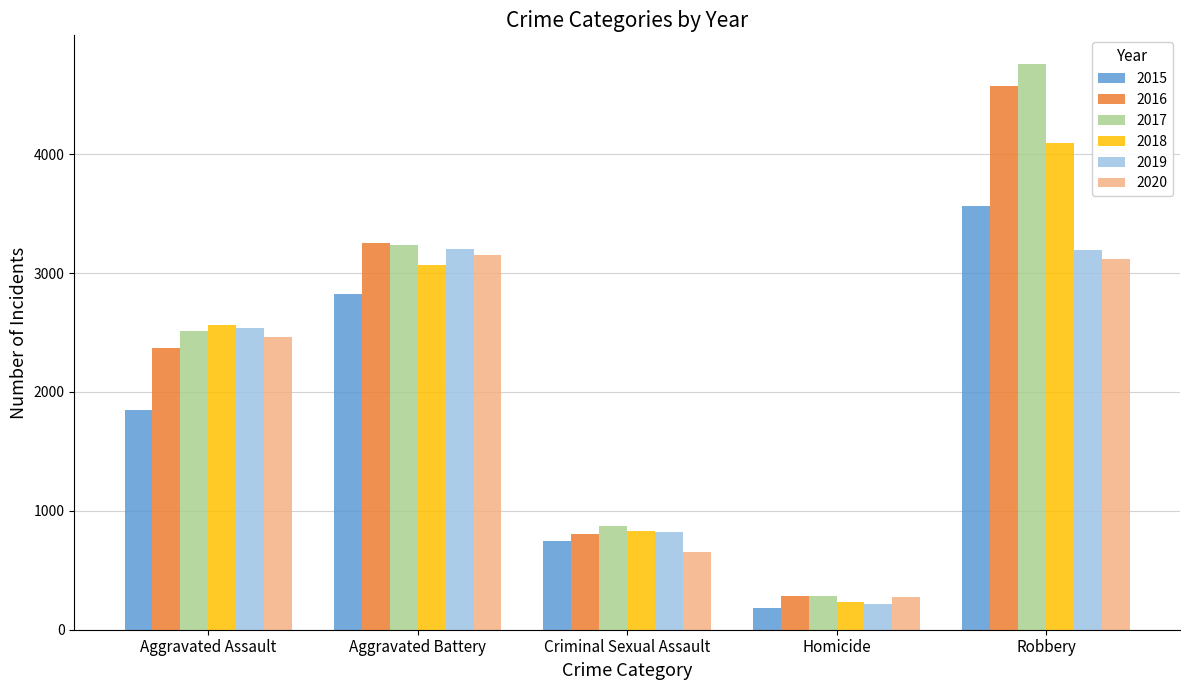

What is the sum of the 2015 values at Criminal Sexual Assault and Homicide?

929